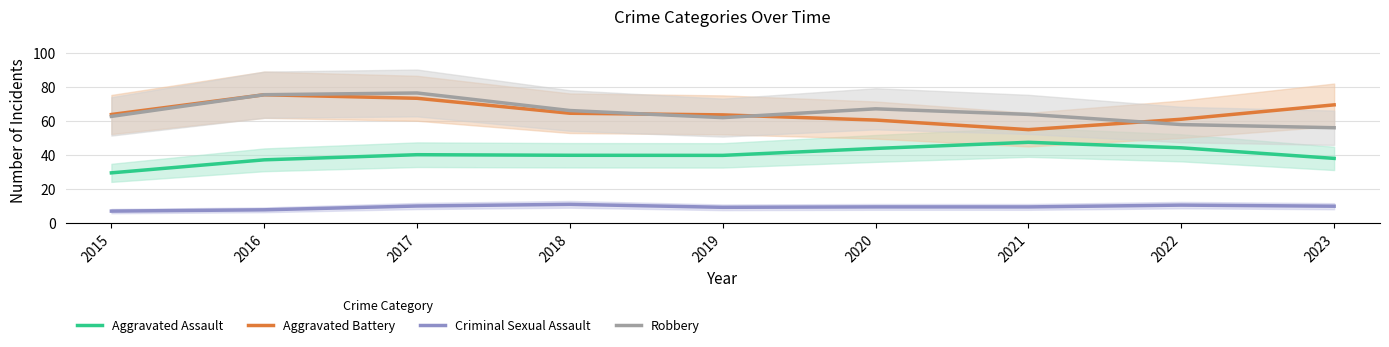

Reading right to left, transcribe all the data shown in this chart.

Aggravated Assault: 38.1	44.3	47.6	44.0	39.9	39.9	40.3	37.3	29.6
Aggravated Battery: 69.6	61.2	55.0	60.7	63.7	64.7	73.5	75.6	64.0
Criminal Sexual Assault: 10.0	10.6	9.5	9.6	9.3	11.1	10.1	7.8	7.1
Robbery: 56.2	58.0	64.0	67.3	62.1	66.3	76.6	75.6	62.8